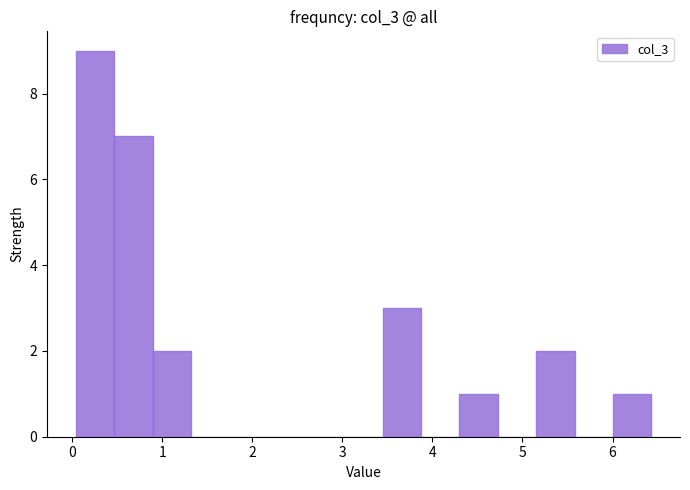

Reading left to right, transcribe this chart: for each bar, give the range it covers on the x-axis and its height. Neither the bar edges nor the heights are printed on the chart, so give them approximately, as read against the axes.

0.0 to 0.5: 9
0.5 to 0.9: 7
0.9 to 1.3: 2
1.3 to 1.7: 0
1.7 to 2.2: 0
2.2 to 2.6: 0
2.6 to 3.0: 0
3.0 to 3.4: 0
3.4 to 3.9: 3
3.9 to 4.3: 0
4.3 to 4.7: 1
4.7 to 5.2: 0
5.2 to 5.6: 2
5.6 to 6.0: 0
6.0 to 6.4: 1